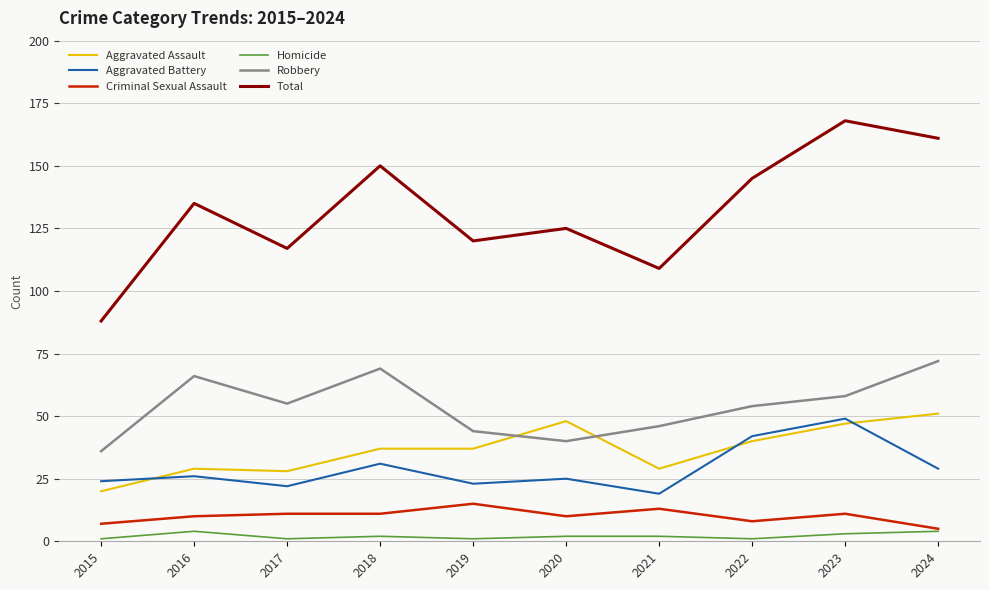

Reading left to right, what are all the values shown in this chart?

Aggravated Assault: 2015=20	2016=29	2017=28	2018=37	2019=37	2020=48	2021=29	2022=40	2023=47	2024=51
Aggravated Battery: 2015=24	2016=26	2017=22	2018=31	2019=23	2020=25	2021=19	2022=42	2023=49	2024=29
Criminal Sexual Assault: 2015=7	2016=10	2017=11	2018=11	2019=15	2020=10	2021=13	2022=8	2023=11	2024=5
Homicide: 2015=1	2016=4	2017=1	2018=2	2019=1	2020=2	2021=2	2022=1	2023=3	2024=4
Robbery: 2015=36	2016=66	2017=55	2018=69	2019=44	2020=40	2021=46	2022=54	2023=58	2024=72
Total: 2015=88	2016=135	2017=117	2018=150	2019=120	2020=125	2021=109	2022=145	2023=168	2024=161